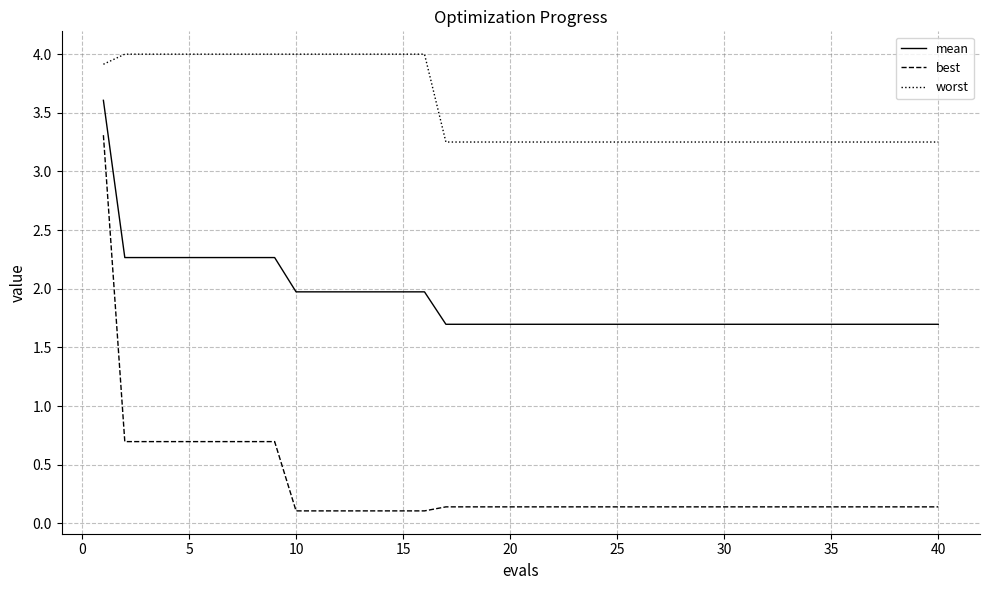

At how many categories does at least one series exceed 2?

40